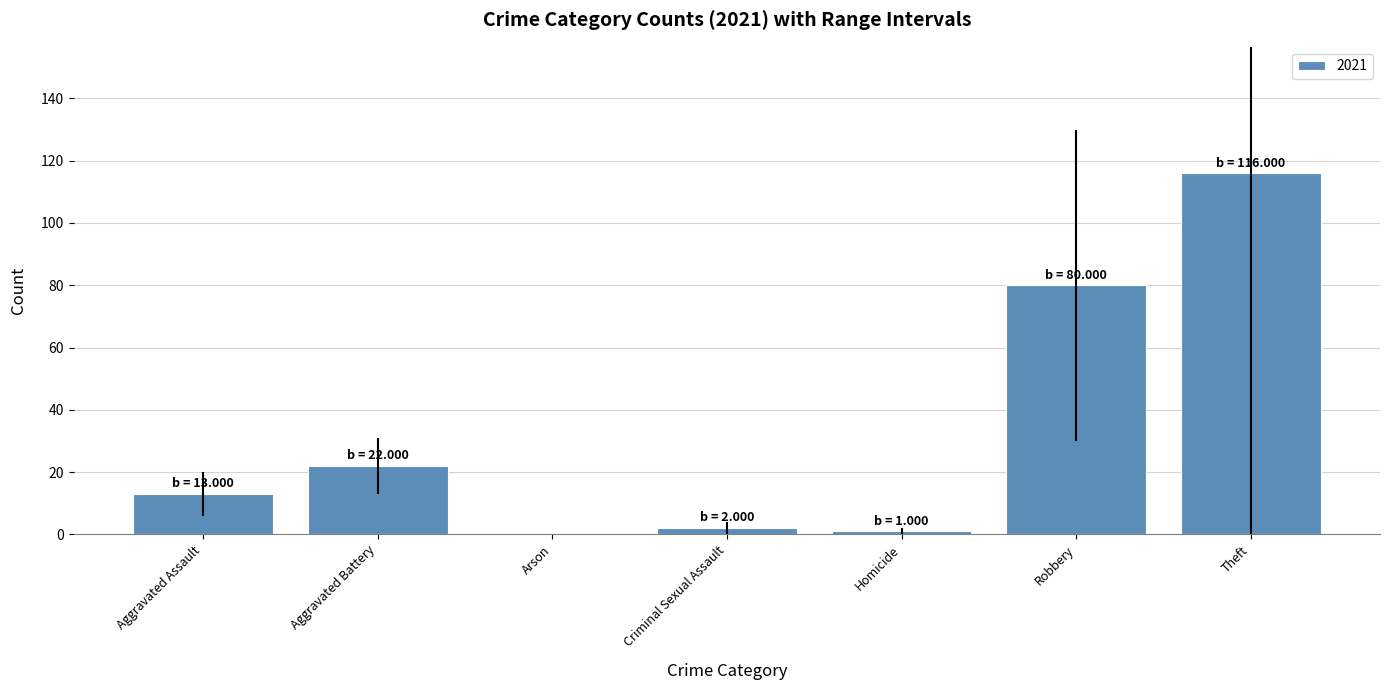

Are the bars grouped side by side (vs. stacked)?

No